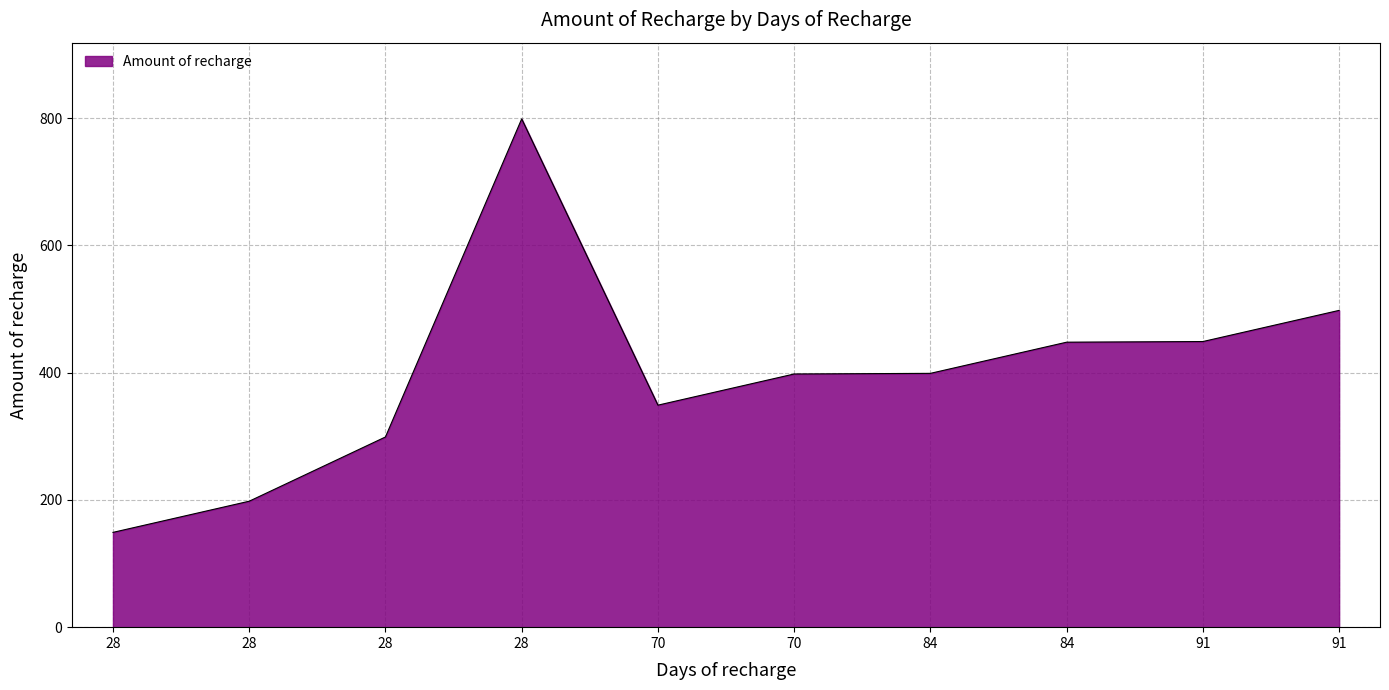

How many lines are shown in the chart?

1